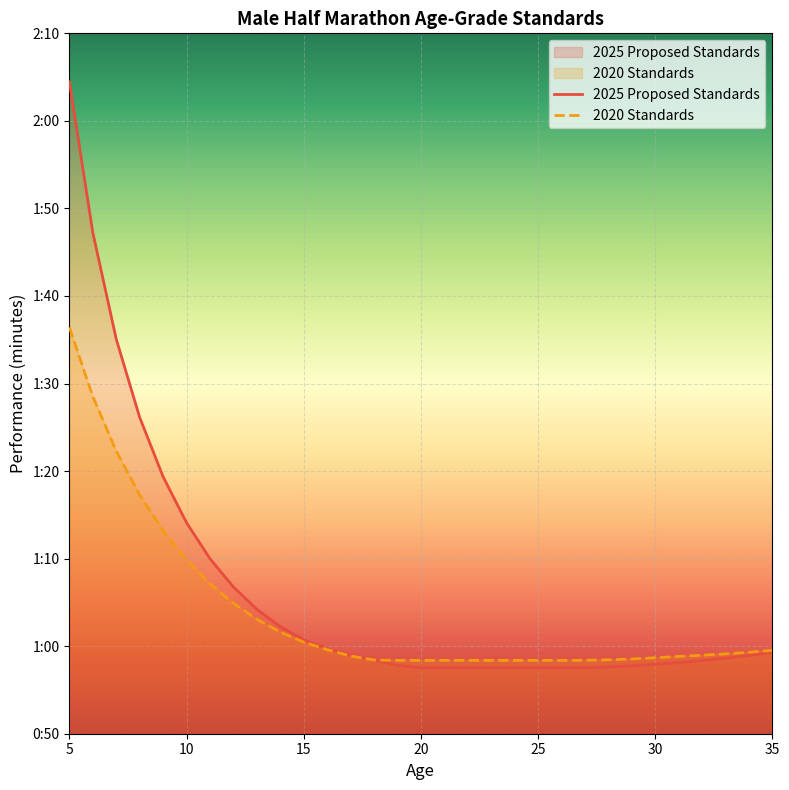

Rank the categories by 2020 Standards value from lowest to highest.

19, 20, 21, 22, 23, 24, 25, 26, 27, 18, 28, 29, 30, 31, 17, 32, 33, 34, 35, 16, 15, 14, 13, 12, 11, 10, 9, 8, 7, 6, 5